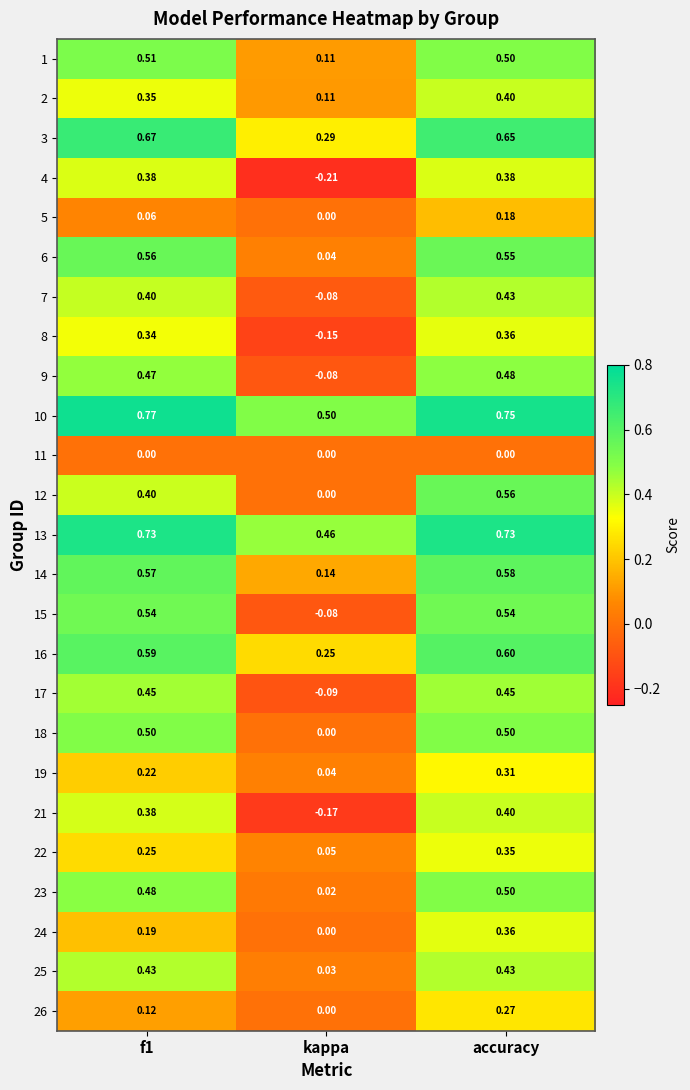

At which category is the sum across all series the highest?

accuracy